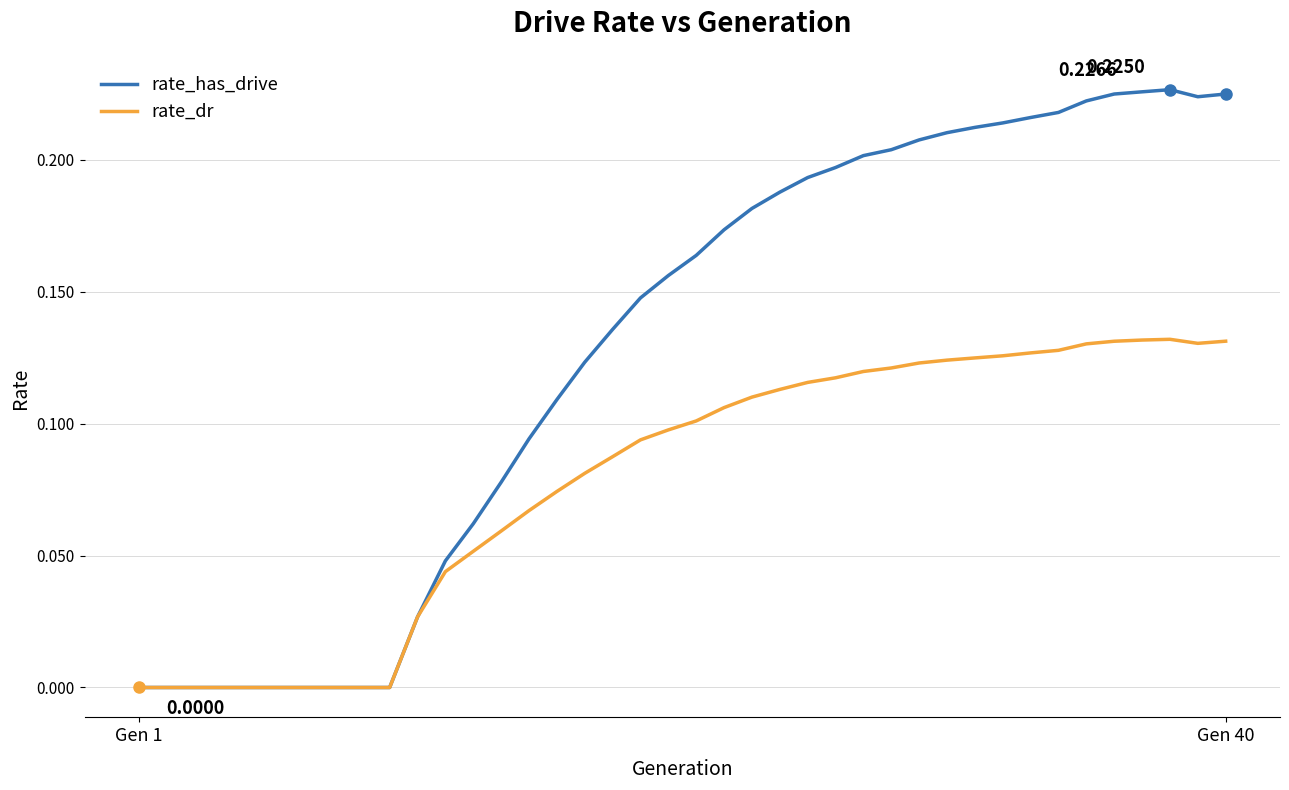

List the series in order of their overall mean, lowest first.

rate_dr, rate_has_drive